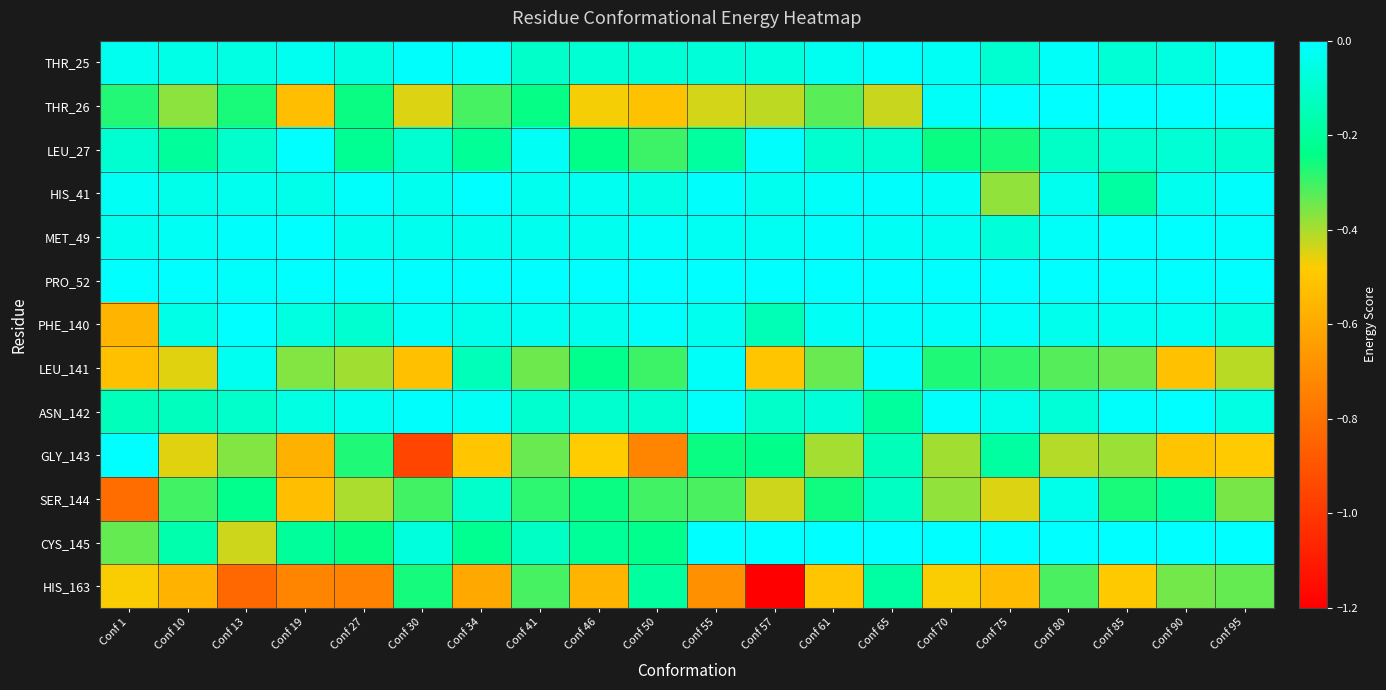

Reading right to left, what are all the values shown in this chart?

THR_25: Conf 95=-0.0	Conf 90=-0.1	Conf 85=-0.1	Conf 80=-0.0	Conf 75=-0.1	Conf 70=-0.0	Conf 65=-0.0	Conf 61=-0.0	Conf 57=-0.1	Conf 55=-0.1	Conf 50=-0.1	Conf 46=-0.1	Conf 41=-0.1	Conf 34=-0.0	Conf 30=-0.0	Conf 27=-0.1	Conf 19=-0.0	Conf 13=-0.1	Conf 10=-0.0	Conf 1=-0.0
THR_26: Conf 95=0.0	Conf 90=0.0	Conf 85=0.0	Conf 80=-0.0	Conf 75=-0.0	Conf 70=-0.0	Conf 65=-0.4	Conf 61=-0.3	Conf 57=-0.4	Conf 55=-0.4	Conf 50=-0.5	Conf 46=-0.5	Conf 41=-0.2	Conf 34=-0.3	Conf 30=-0.4	Conf 27=-0.2	Conf 19=-0.5	Conf 13=-0.3	Conf 10=-0.4	Conf 1=-0.3
LEU_27: Conf 95=-0.1	Conf 90=-0.1	Conf 85=-0.1	Conf 80=-0.1	Conf 75=-0.3	Conf 70=-0.3	Conf 65=-0.1	Conf 61=-0.1	Conf 57=-0.0	Conf 55=-0.2	Conf 50=-0.3	Conf 46=-0.2	Conf 41=-0.0	Conf 34=-0.2	Conf 30=-0.1	Conf 27=-0.2	Conf 19=-0.0	Conf 13=-0.1	Conf 10=-0.2	Conf 1=-0.1
HIS_41: Conf 95=-0.0	Conf 90=-0.0	Conf 85=-0.2	Conf 80=-0.0	Conf 75=-0.4	Conf 70=-0.0	Conf 65=-0.0	Conf 61=-0.0	Conf 57=-0.0	Conf 55=-0.0	Conf 50=-0.1	Conf 46=-0.0	Conf 41=-0.0	Conf 34=-0.0	Conf 30=-0.0	Conf 27=-0.0	Conf 19=-0.0	Conf 13=-0.0	Conf 10=-0.0	Conf 1=-0.0
MET_49: Conf 95=-0.0	Conf 90=-0.0	Conf 85=-0.0	Conf 80=-0.0	Conf 75=-0.1	Conf 70=-0.0	Conf 65=-0.0	Conf 61=-0.0	Conf 57=-0.0	Conf 55=-0.0	Conf 50=-0.0	Conf 46=-0.0	Conf 41=-0.0	Conf 34=-0.0	Conf 30=-0.0	Conf 27=-0.0	Conf 19=-0.0	Conf 13=-0.0	Conf 10=-0.0	Conf 1=-0.0
PRO_52: Conf 95=0.0	Conf 90=0.0	Conf 85=0.0	Conf 80=0.0	Conf 75=0.0	Conf 70=0.0	Conf 65=0.0	Conf 61=0.0	Conf 57=0.0	Conf 55=0.0	Conf 50=0.0	Conf 46=0.0	Conf 41=0.0	Conf 34=0.0	Conf 30=0.0	Conf 27=0.0	Conf 19=0.0	Conf 13=-0.0	Conf 10=-0.0	Conf 1=-0.0
PHE_140: Conf 95=-0.1	Conf 90=-0.0	Conf 85=-0.0	Conf 80=-0.0	Conf 75=-0.0	Conf 70=-0.0	Conf 65=-0.0	Conf 61=-0.0	Conf 57=-0.1	Conf 55=-0.0	Conf 50=-0.0	Conf 46=-0.0	Conf 41=-0.0	Conf 34=-0.0	Conf 30=-0.0	Conf 27=-0.1	Conf 19=-0.1	Conf 13=-0.0	Conf 10=-0.0	Conf 1=-0.6
LEU_141: Conf 95=-0.4	Conf 90=-0.5	Conf 85=-0.3	Conf 80=-0.3	Conf 75=-0.3	Conf 70=-0.3	Conf 65=-0.0	Conf 61=-0.3	Conf 57=-0.5	Conf 55=-0.0	Conf 50=-0.3	Conf 46=-0.2	Conf 41=-0.3	Conf 34=-0.1	Conf 30=-0.5	Conf 27=-0.4	Conf 19=-0.4	Conf 13=-0.0	Conf 10=-0.5	Conf 1=-0.5
ASN_142: Conf 95=-0.1	Conf 90=-0.0	Conf 85=-0.0	Conf 80=-0.1	Conf 75=-0.0	Conf 70=-0.0	Conf 65=-0.2	Conf 61=-0.1	Conf 57=-0.1	Conf 55=-0.0	Conf 50=-0.1	Conf 46=-0.1	Conf 41=-0.1	Conf 34=-0.0	Conf 30=-0.0	Conf 27=-0.0	Conf 19=-0.1	Conf 13=-0.1	Conf 10=-0.1	Conf 1=-0.1
GLY_143: Conf 95=-0.5	Conf 90=-0.5	Conf 85=-0.4	Conf 80=-0.4	Conf 75=-0.2	Conf 70=-0.4	Conf 65=-0.1	Conf 61=-0.4	Conf 57=-0.2	Conf 55=-0.3	Conf 50=-0.7	Conf 46=-0.5	Conf 41=-0.3	Conf 34=-0.5	Conf 30=-1.0	Conf 27=-0.3	Conf 19=-0.6	Conf 13=-0.4	Conf 10=-0.5	Conf 1=-0.0
SER_144: Conf 95=-0.4	Conf 90=-0.2	Conf 85=-0.3	Conf 80=-0.0	Conf 75=-0.4	Conf 70=-0.4	Conf 65=-0.1	Conf 61=-0.3	Conf 57=-0.4	Conf 55=-0.3	Conf 50=-0.3	Conf 46=-0.2	Conf 41=-0.3	Conf 34=-0.1	Conf 30=-0.3	Conf 27=-0.4	Conf 19=-0.5	Conf 13=-0.2	Conf 10=-0.3	Conf 1=-0.8
CYS_145: Conf 95=0.0	Conf 90=0.0	Conf 85=0.0	Conf 80=0.0	Conf 75=0.0	Conf 70=0.0	Conf 65=0.0	Conf 61=0.0	Conf 57=0.0	Conf 55=0.0	Conf 50=-0.2	Conf 46=-0.2	Conf 41=-0.1	Conf 34=-0.2	Conf 30=-0.1	Conf 27=-0.2	Conf 19=-0.2	Conf 13=-0.4	Conf 10=-0.2	Conf 1=-0.3
HIS_163: Conf 95=-0.3	Conf 90=-0.3	Conf 85=-0.5	Conf 80=-0.3	Conf 75=-0.5	Conf 70=-0.5	Conf 65=-0.2	Conf 61=-0.5	Conf 57=-1.2	Conf 55=-0.7	Conf 50=-0.2	Conf 46=-0.6	Conf 41=-0.3	Conf 34=-0.6	Conf 30=-0.3	Conf 27=-0.7	Conf 19=-0.7	Conf 13=-0.8	Conf 10=-0.6	Conf 1=-0.5